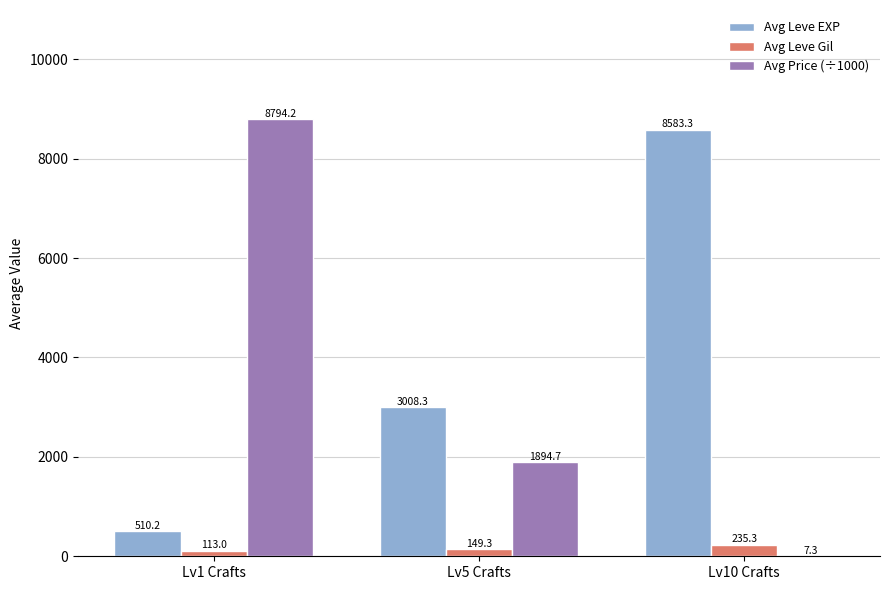

What is the highest value of the Avg Leve Gil series?

235.3